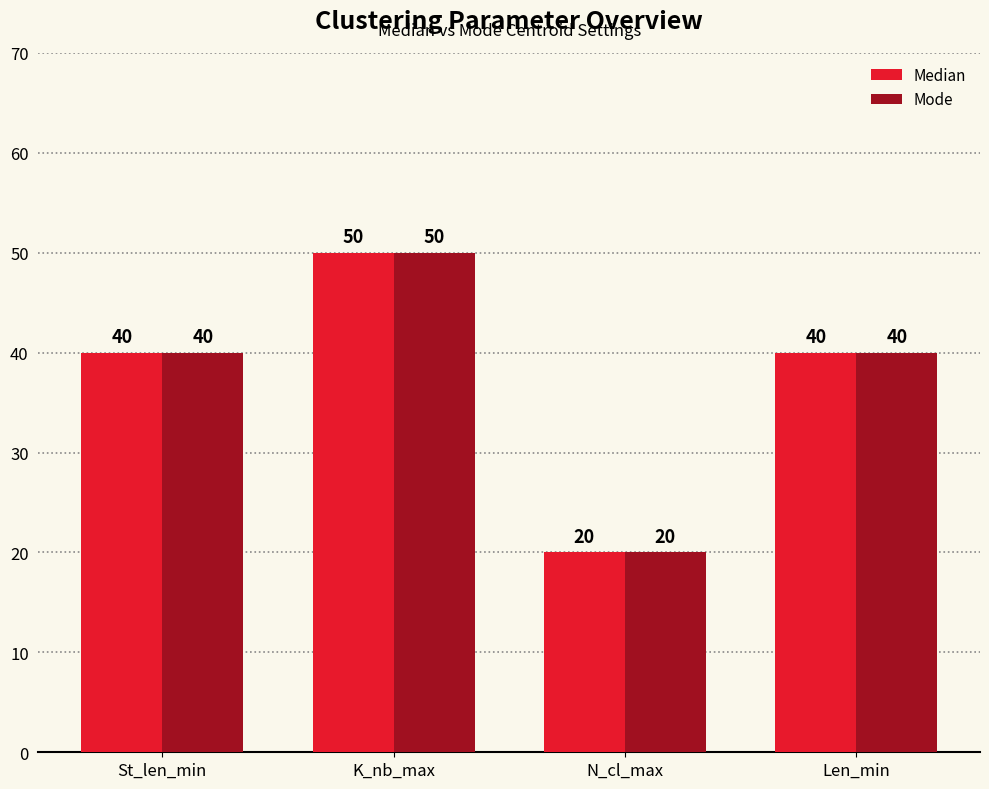

Count the Median values in the range 40 to 50.

3